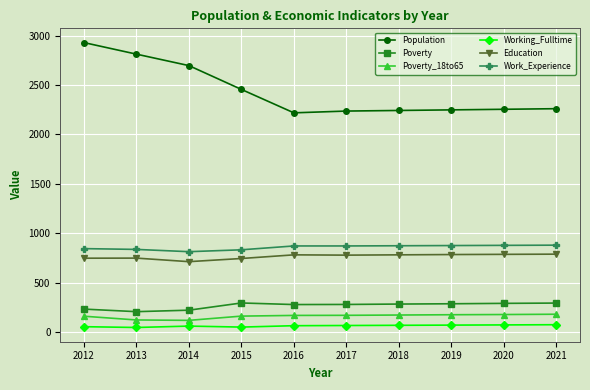

Does the chart have visible grid lines?

Yes